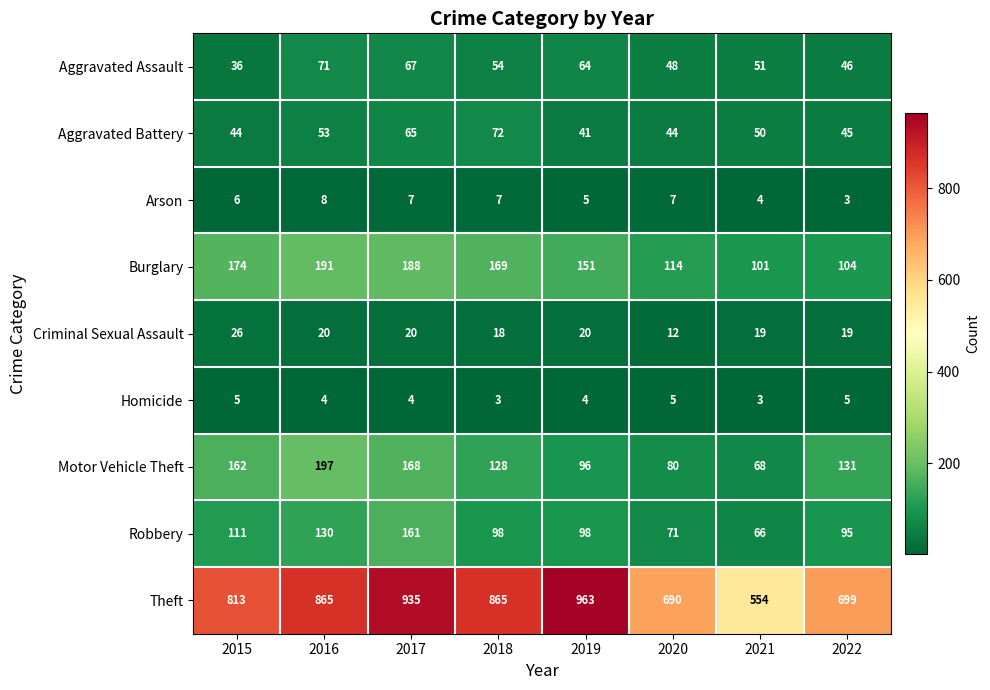

At how many categories does at least one series exceed 937?

1